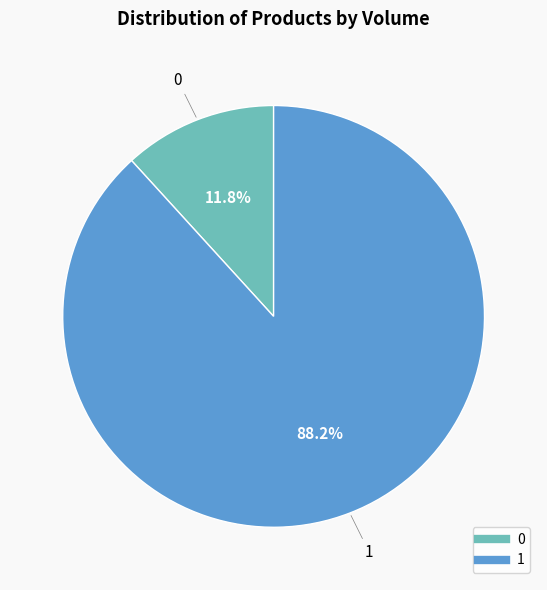

To the nearest percent, what is the difference between the largest and smallest slice percentages?

76%